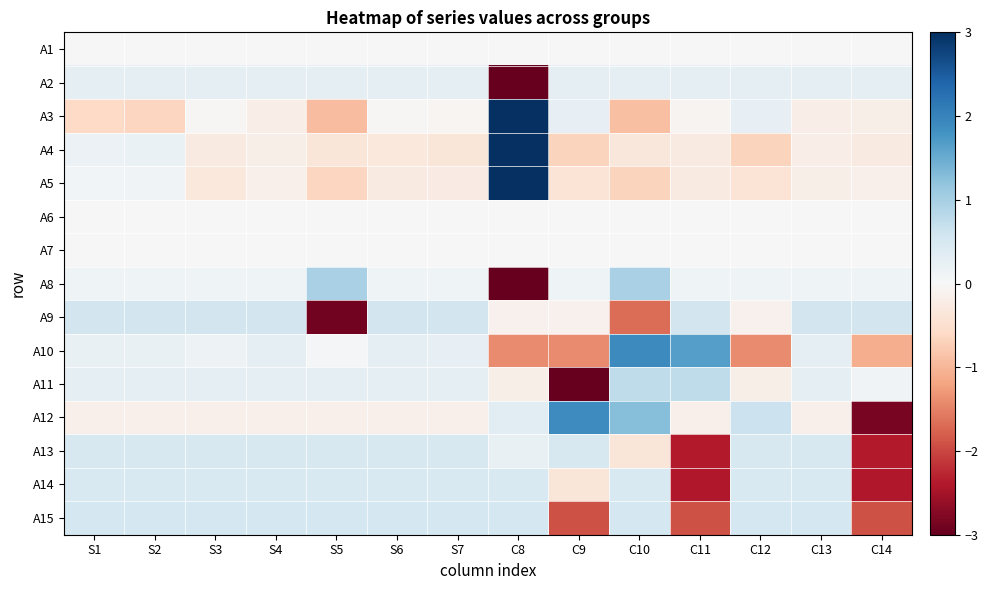

At how many categories does at least one series exceed 1?

4